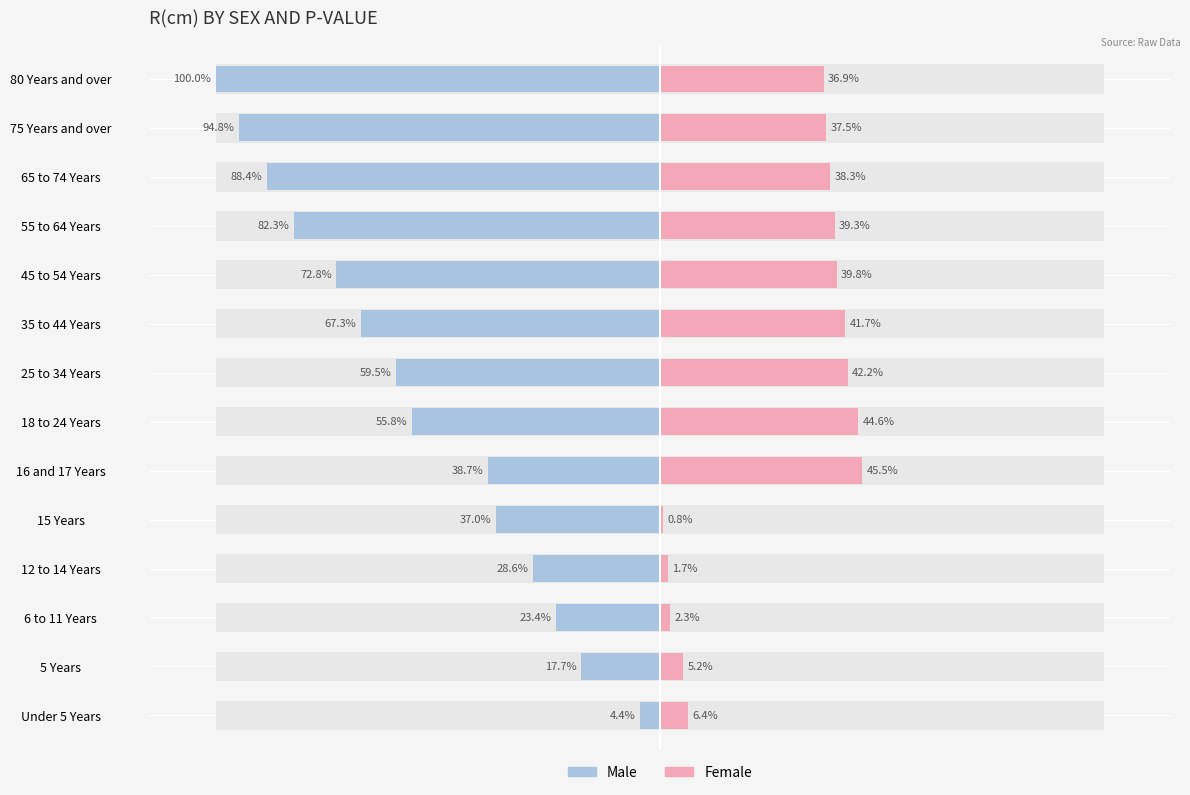

The value of Male at 6 to 11 Years is -34.9. True or false?

False